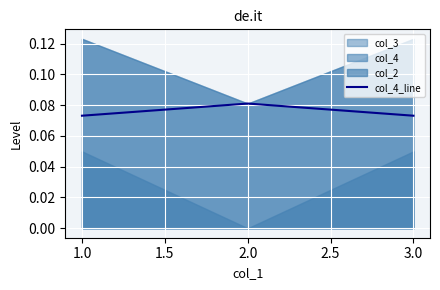

True or false: col_4_line has a value of 0.0 at 1.0.

False